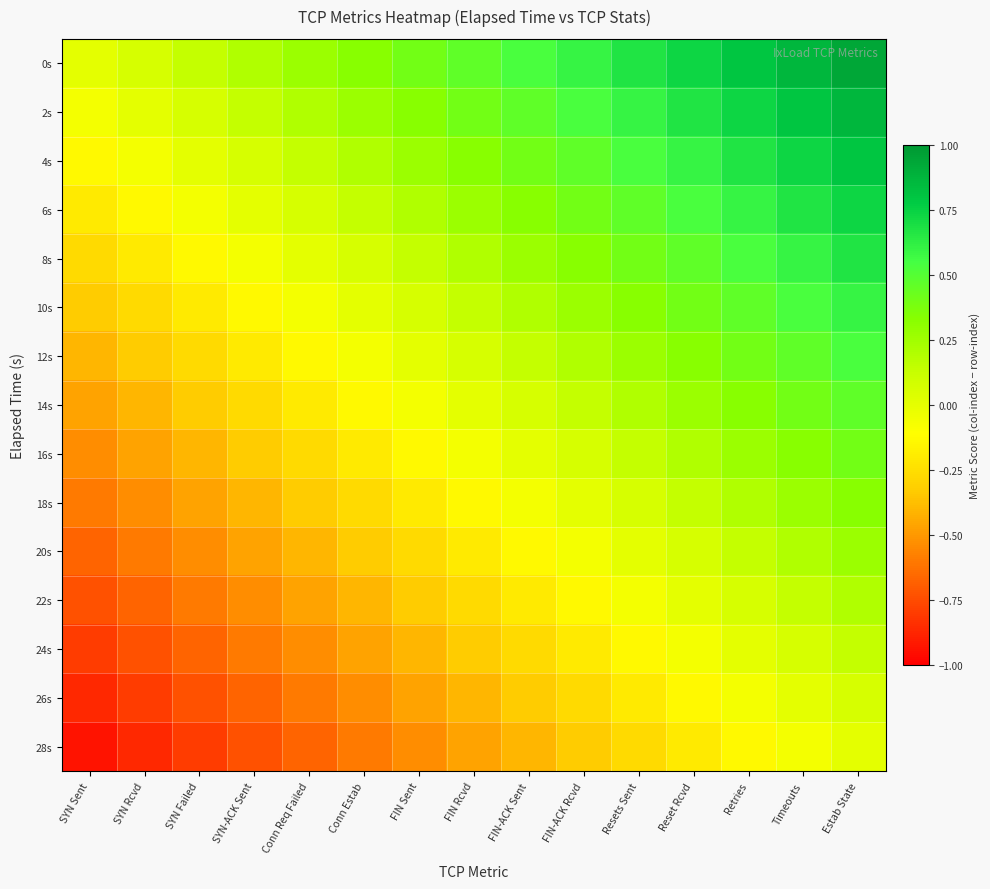

What is the total value across all series at SYN Sent?

-7.0